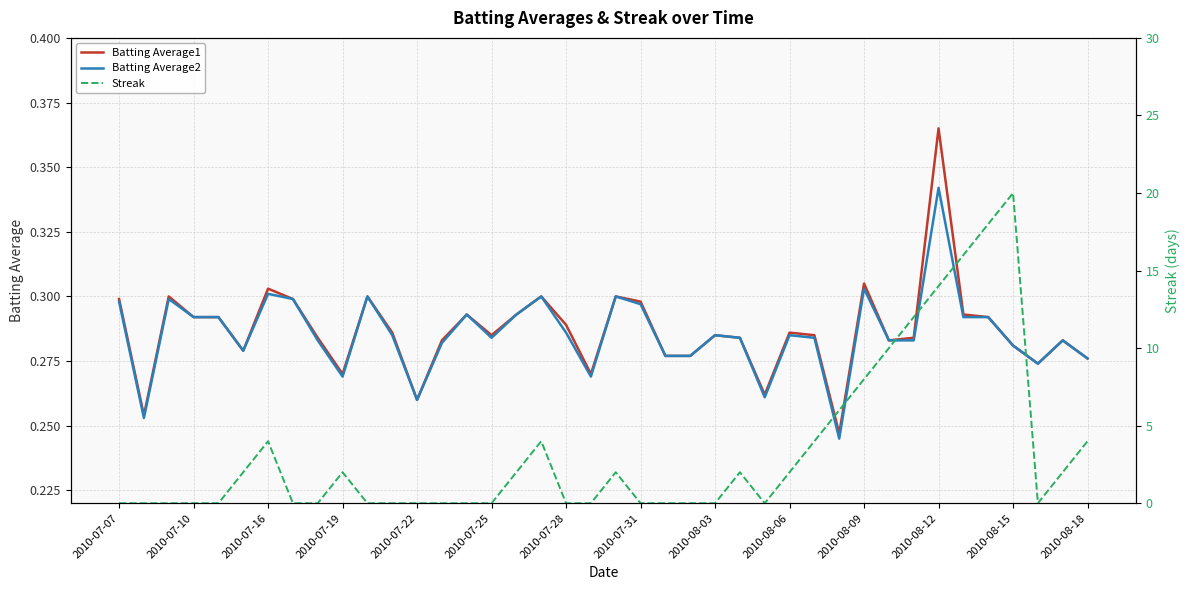

The value of Batting Average1 at 2010-07-31 is 0.4. True or false?

False